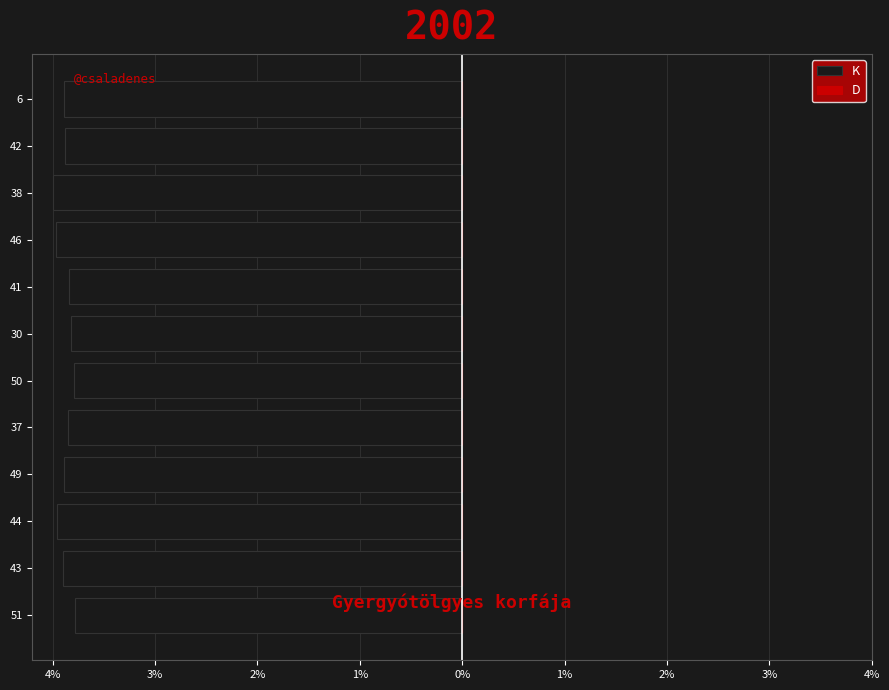

What is the smallest value displayed?

-4.0